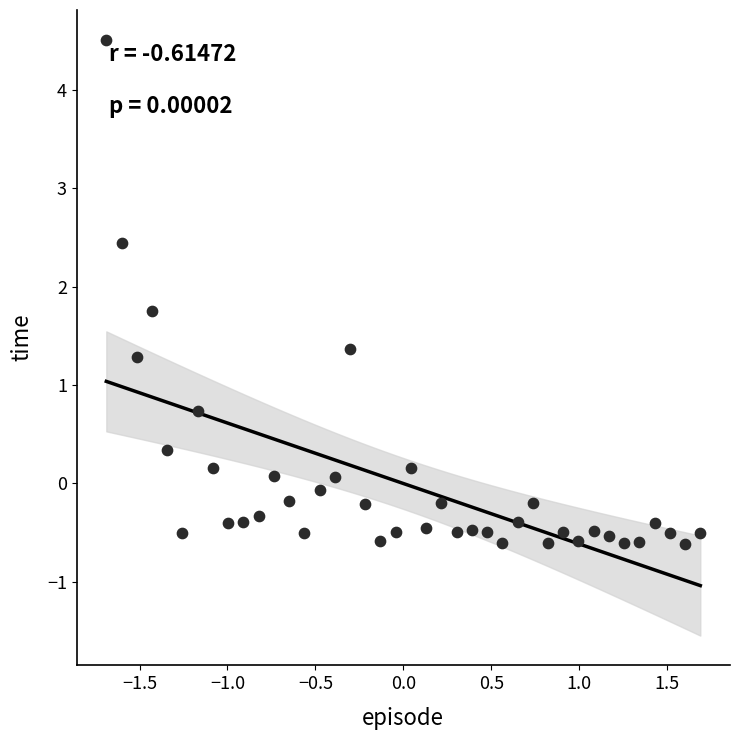

What is the range of X values (max minus min)?

3.4